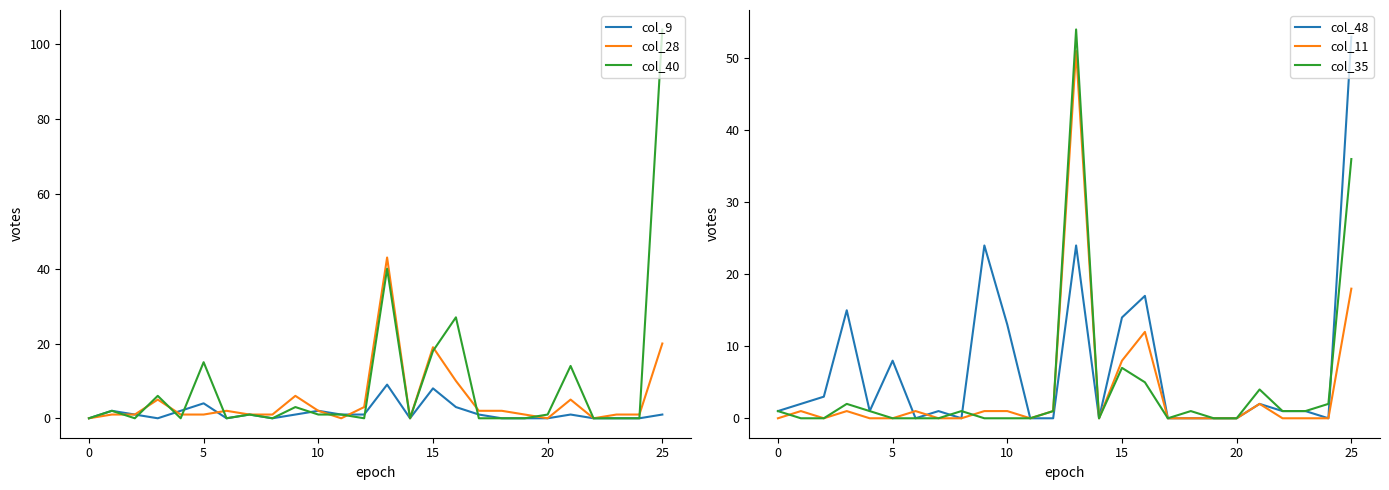

Which series has the largest total across all categories?

col_40